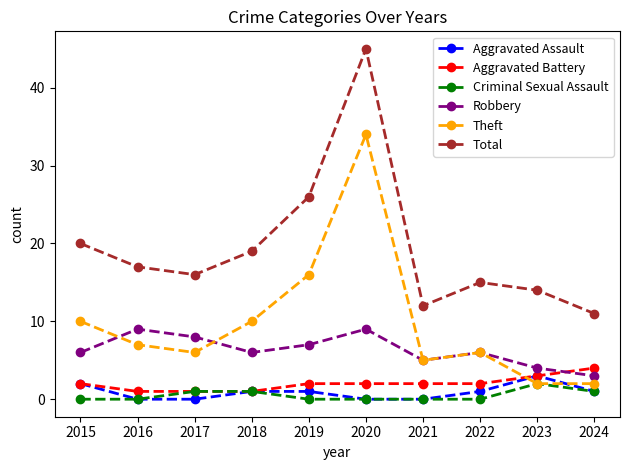

True or false: Criminal Sexual Assault and Total intersect in this chart.

False